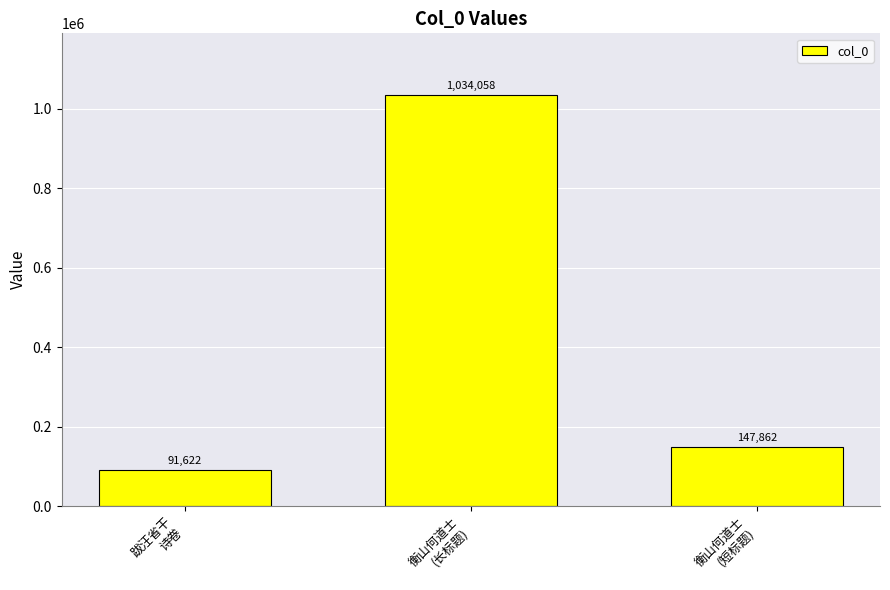

What position from the right is 衡山何道士
(短标题)?

1